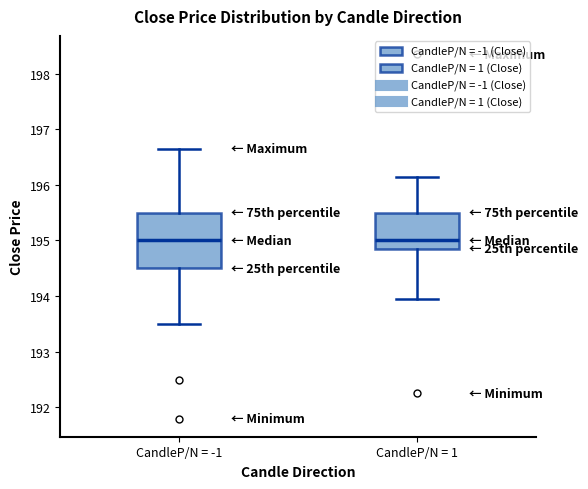

Reading left to right, read every box against the y-axis: the position of its median line, the range the box covers, and the ends of its whiskers. The values are not printed on the chart, so give them approximately, as read against the axis.

CandleP/N = -1: median 195.0, box 194.5 to 195.5, whiskers 193.5 to 196.7
CandleP/N = 1: median 195.0, box 194.9 to 195.5, whiskers 194.0 to 196.2